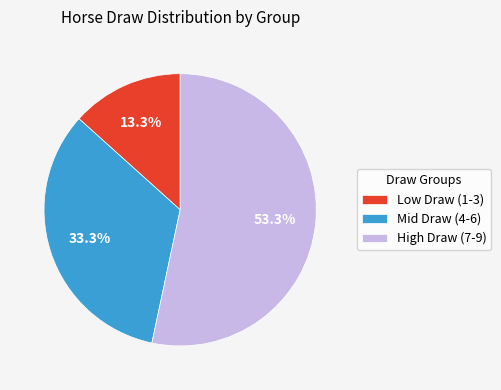

What is the largest slice in the pie chart?

High Draw (7-9)